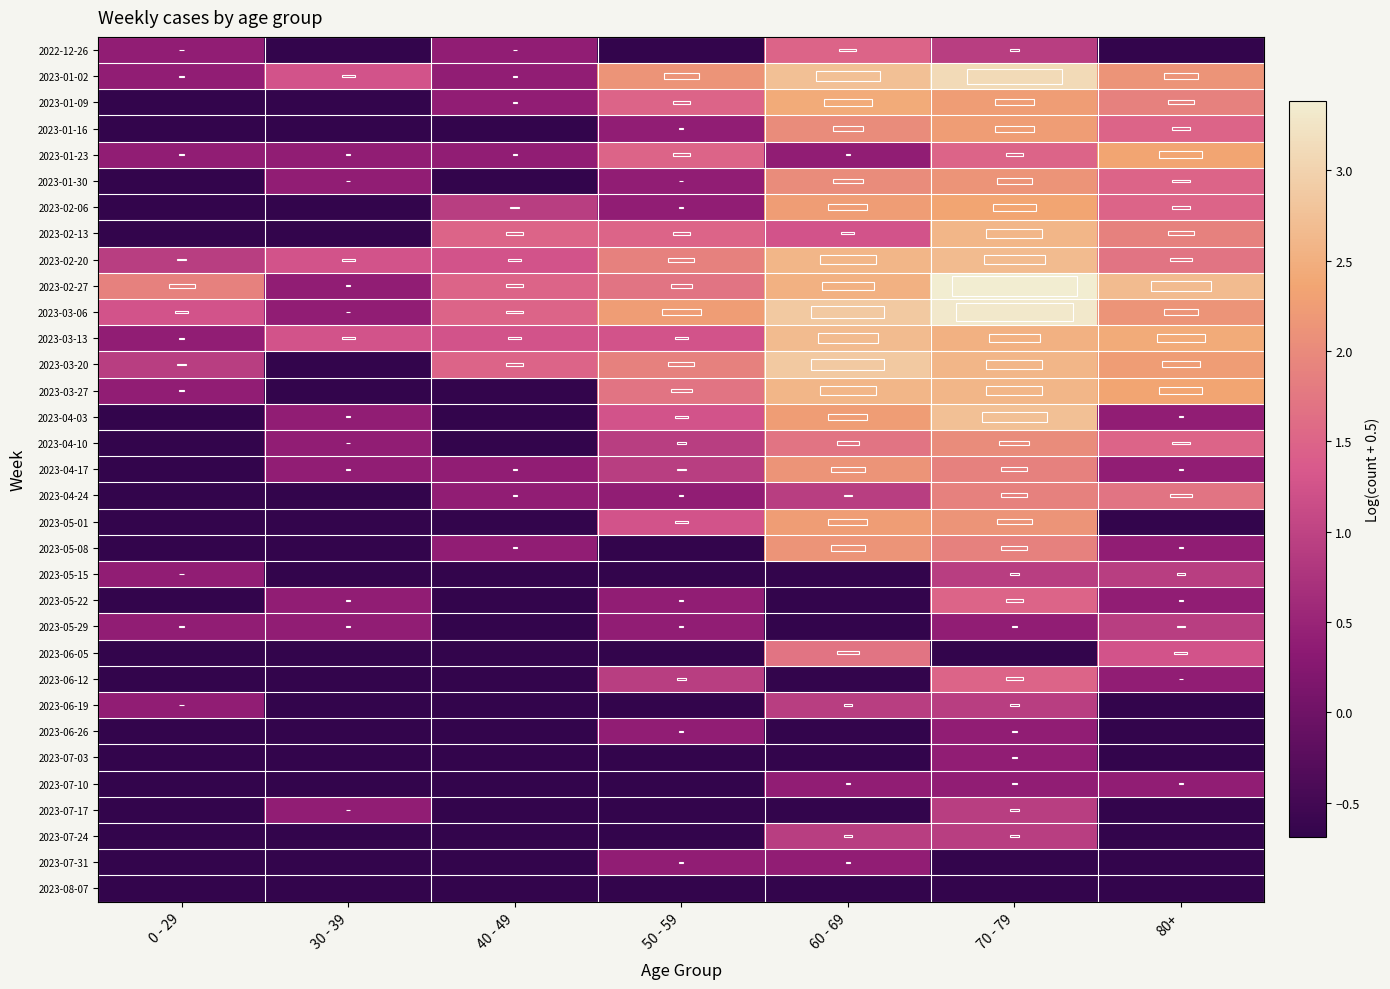

Rank the series by their maximum value, from highest to lowest.

2023-02-27, 2023-03-06, 2023-01-02, 2023-03-20, 2023-04-03, 2023-02-20, 2023-03-13, 2023-02-13, 2023-03-27, 2023-01-09, 2023-01-23, 2023-02-06, 2023-01-16, 2023-05-01, 2023-01-30, 2023-04-17, 2023-05-08, 2023-04-10, 2023-04-24, 2023-06-05, 2022-12-26, 2023-05-22, 2023-06-12, 2023-05-15, 2023-05-29, 2023-06-19, 2023-07-17, 2023-07-24, 2023-06-26, 2023-07-03, 2023-07-10, 2023-07-31, 2023-08-07